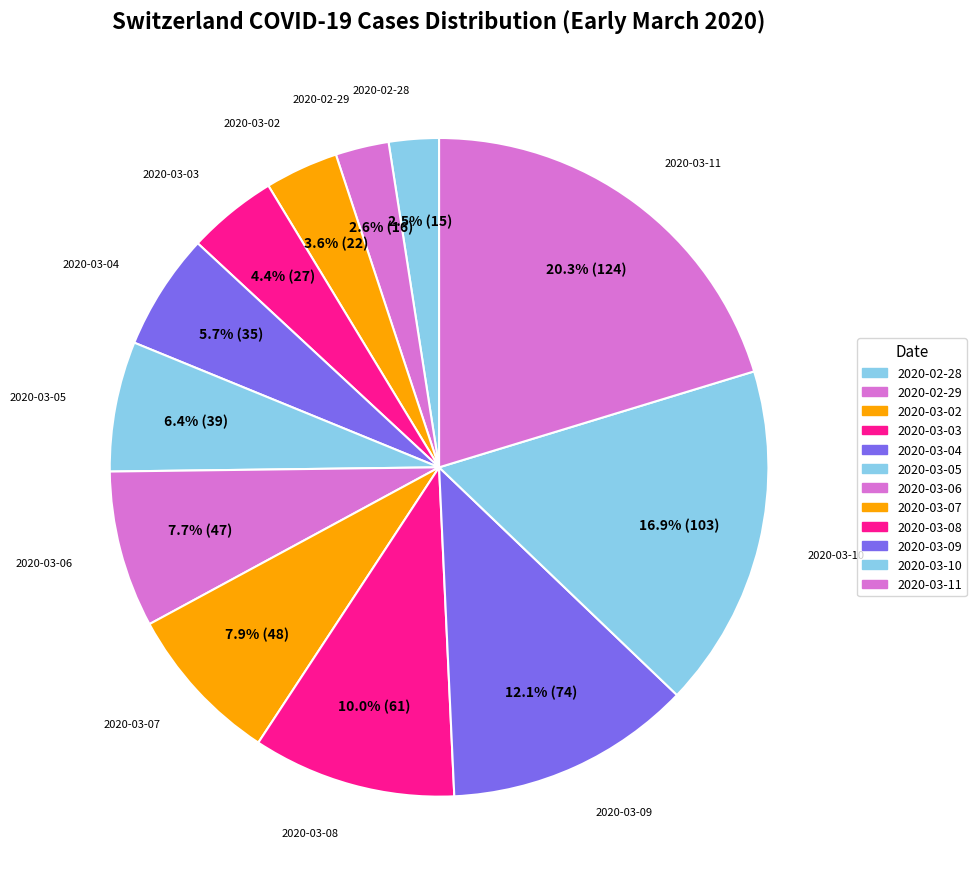

How many slices are in this pie chart?

12